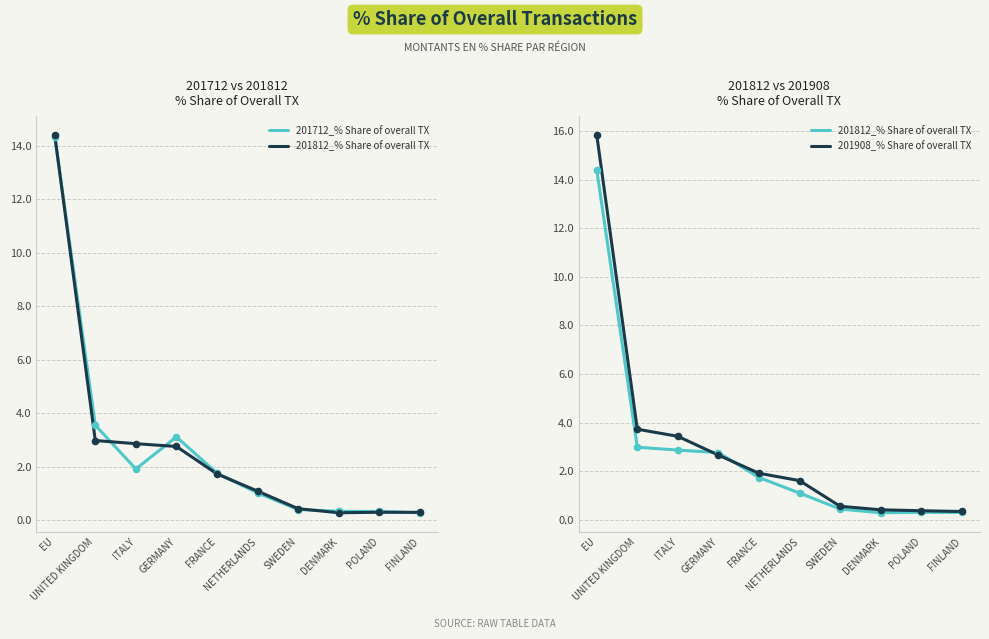

Which series contains the highest Y value?

201908_% Share of overall TX